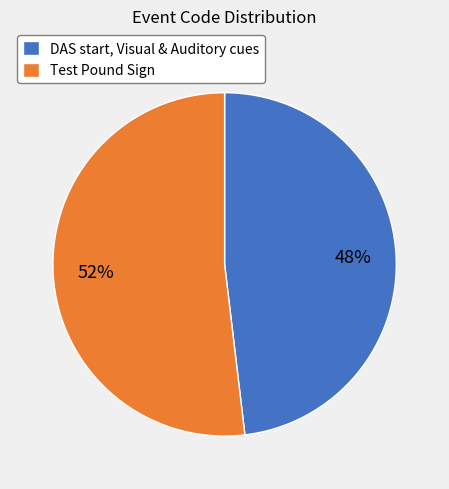

Count the number of slices in the pie.

2